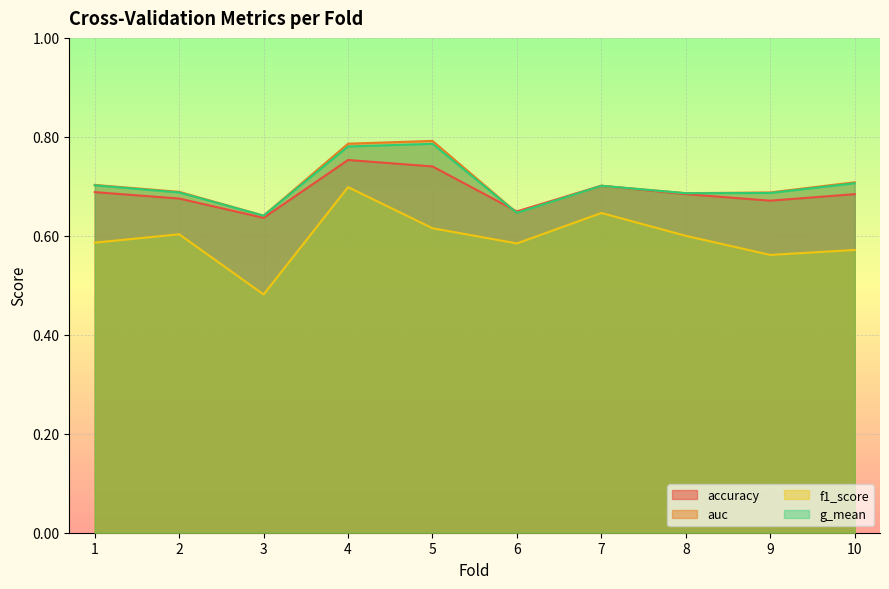

The value of g_mean at 1 is 0.7. True or false?

True